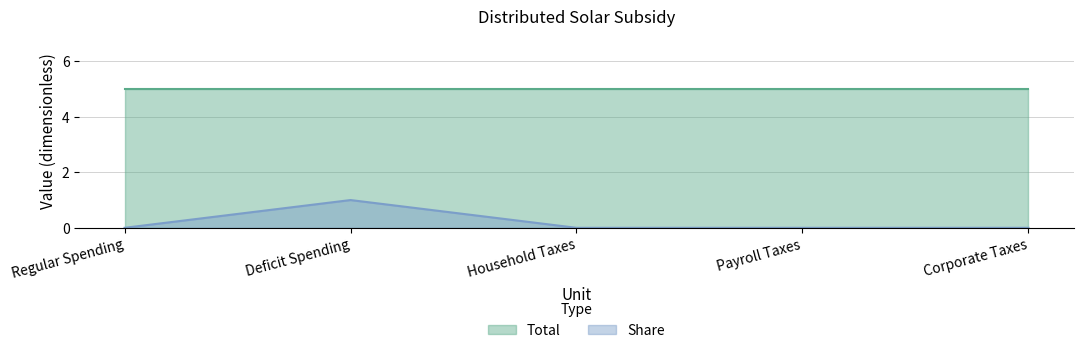

Which has a higher value, Regular Spending or Payroll Taxes?

Regular Spending